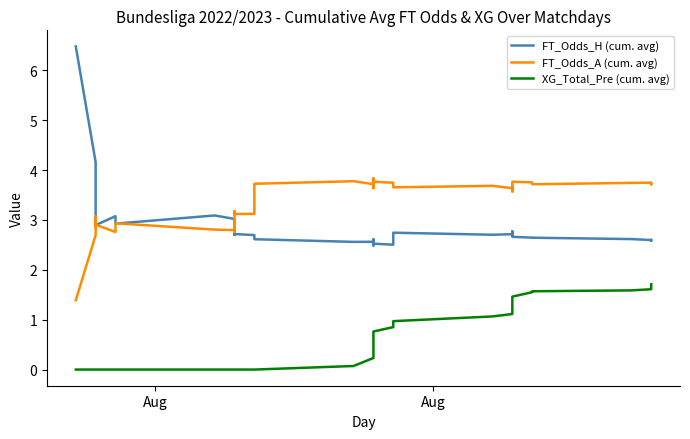

Count the number of data series in this chart.

3